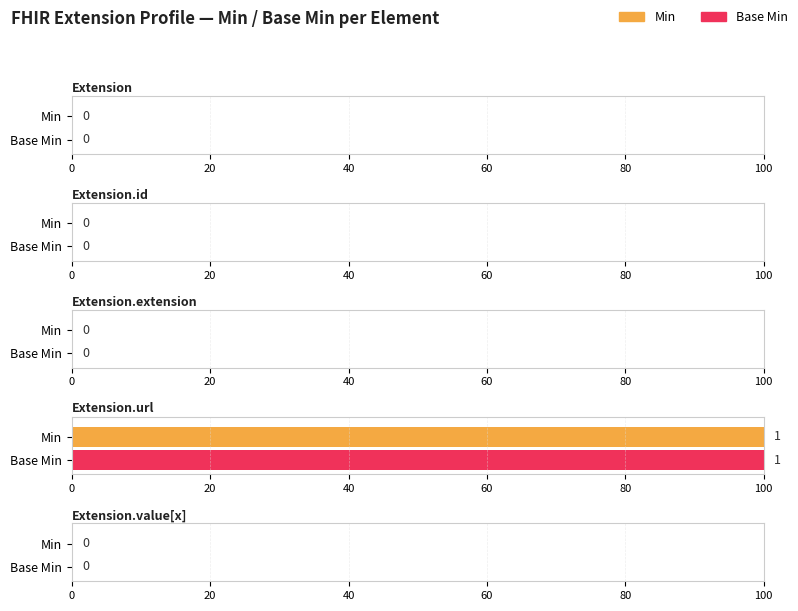

The value of Base Min at Extension.url is 2. True or false?

False